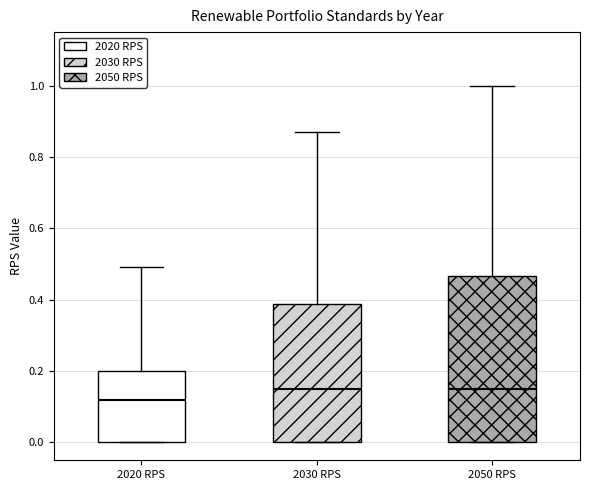

Which box is the tallest, from its lower edge to its upper edge?

2050 RPS